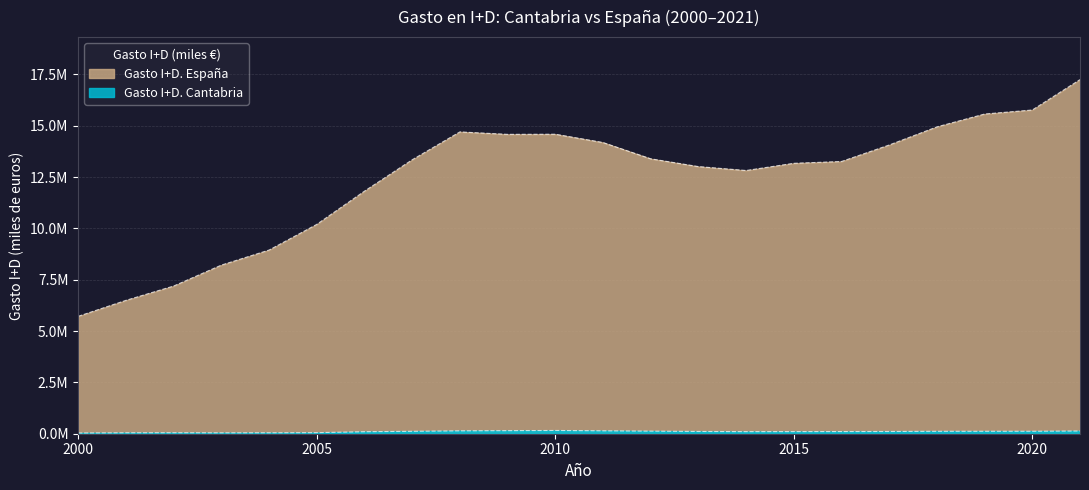

What is the minimum value for Gasto I+D. España?

5718988.3